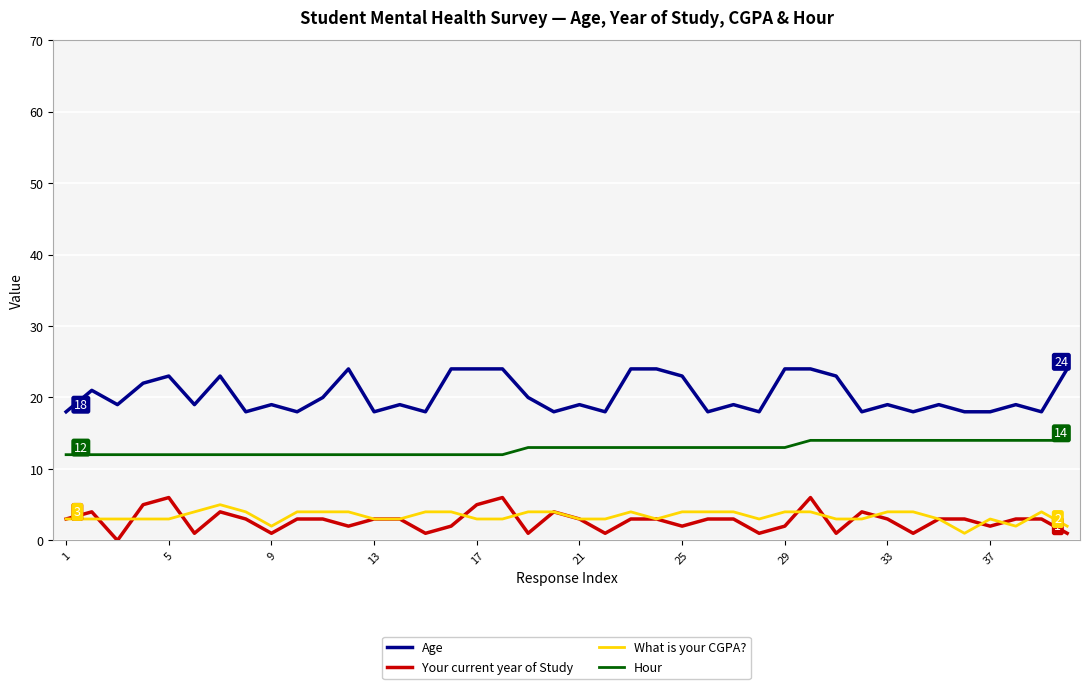

At how many categories does at least one series exceed 17?

40